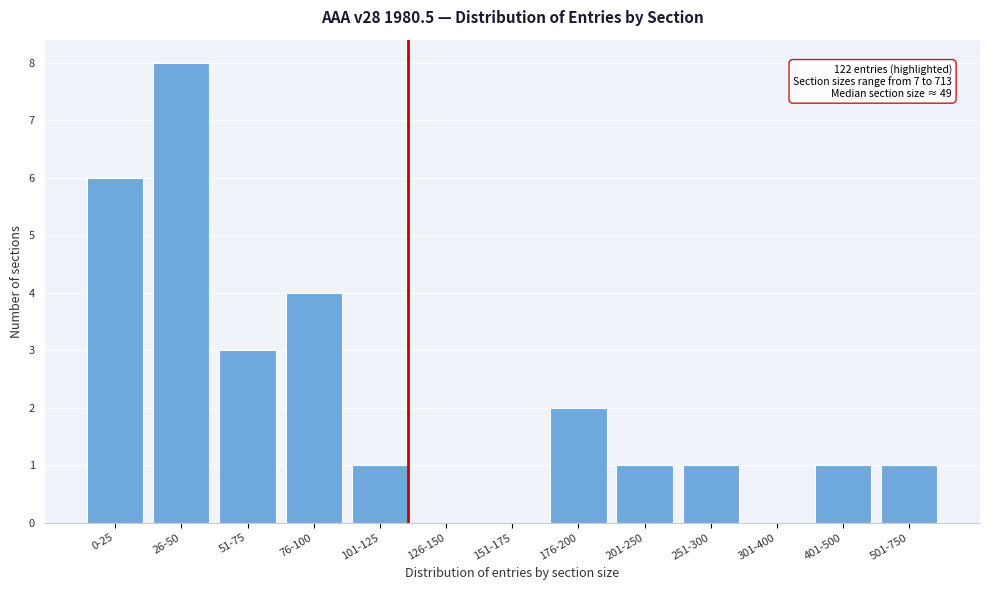

Reading right to left, transcribe all the data shown in this chart.

501-750=1	401-500=1	301-400=0	251-300=1	201-250=1	176-200=2	151-175=0	126-150=0	101-125=1	76-100=4	51-75=3	26-50=8	0-25=6